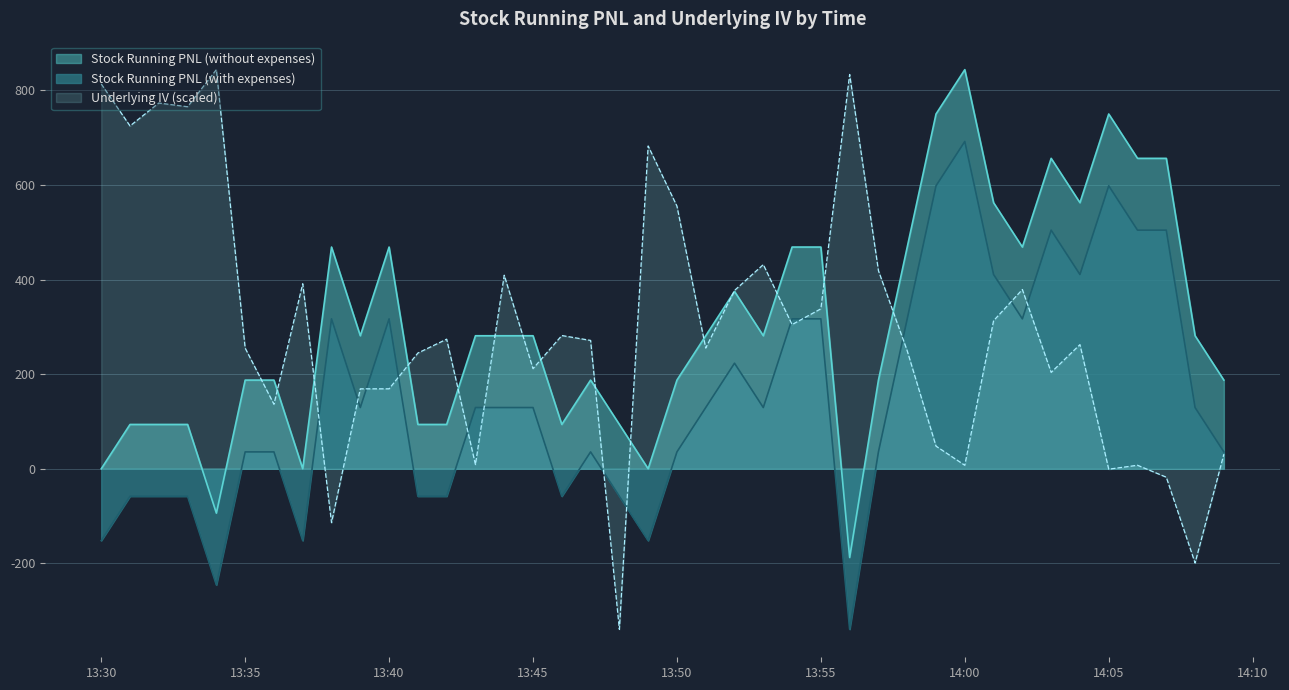

What value does the Stock Running PNL (without expenses) series have at 2023-09-08 14:01:00?

562.5